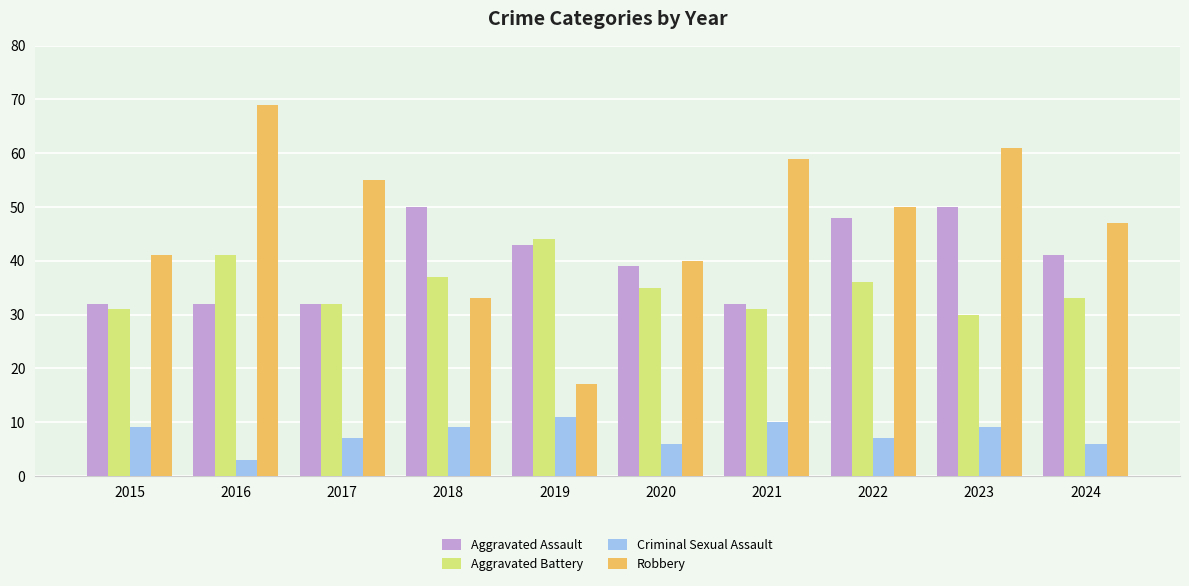

Reading left to right, transcribe all the data shown in this chart.

Aggravated Assault: 2015=32	2016=32	2017=32	2018=50	2019=43	2020=39	2021=32	2022=48	2023=50	2024=41
Aggravated Battery: 2015=31	2016=41	2017=32	2018=37	2019=44	2020=35	2021=31	2022=36	2023=30	2024=33
Criminal Sexual Assault: 2015=9	2016=3	2017=7	2018=9	2019=11	2020=6	2021=10	2022=7	2023=9	2024=6
Robbery: 2015=41	2016=69	2017=55	2018=33	2019=17	2020=40	2021=59	2022=50	2023=61	2024=47